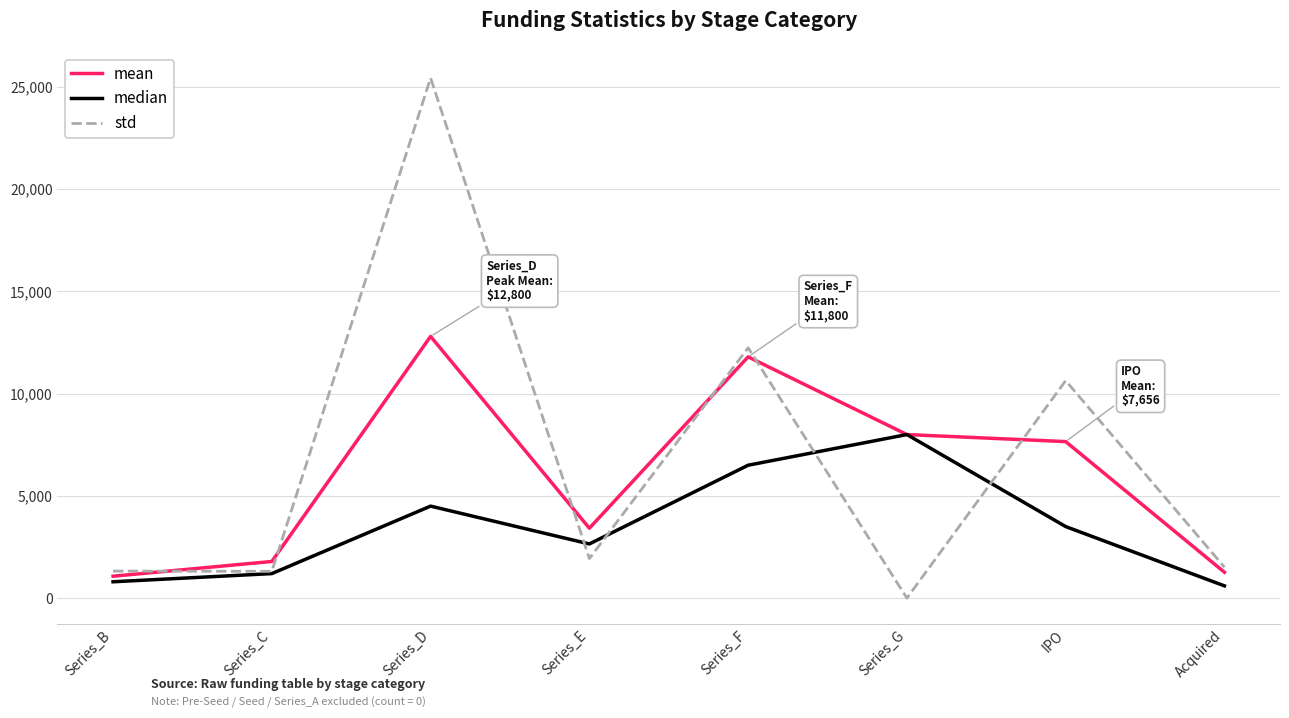

True or false: mean has a value of 7655.6 at IPO.

True